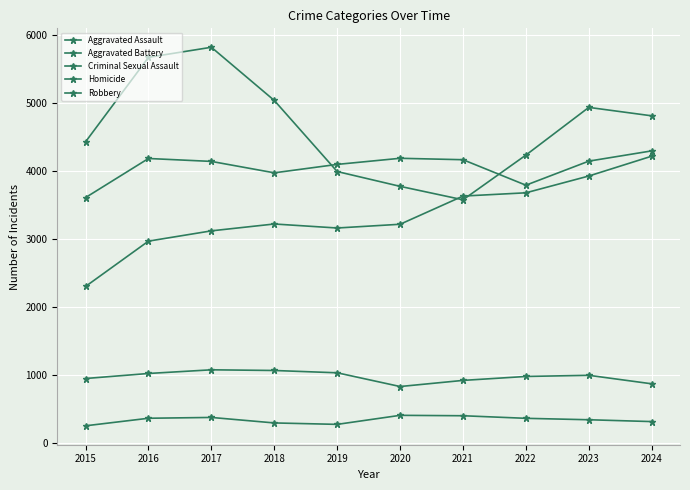

Reading right to left, transcribe all the data shown in this chart.

Aggravated Assault: 2024=4218	2023=3926	2022=3679	2021=3631	2020=3216	2019=3161	2018=3220	2017=3119	2016=2968	2015=2301
Aggravated Battery: 2024=4296	2023=4145	2022=3791	2021=4166	2020=4187	2019=4097	2018=3973	2017=4141	2016=4184	2015=3609
Criminal Sexual Assault: 2024=868	2023=993	2022=976	2021=918	2020=828	2019=1030	2018=1064	2017=1074	2016=1020	2015=946
Homicide: 2024=312	2023=339	2022=360	2021=398	2020=404	2019=271	2018=292	2017=373	2016=361	2015=250
Robbery: 2024=4812	2023=4936	2022=4234	2021=3576	2020=3774	2019=3992	2018=5038	2017=5821	2016=5673	2015=4430